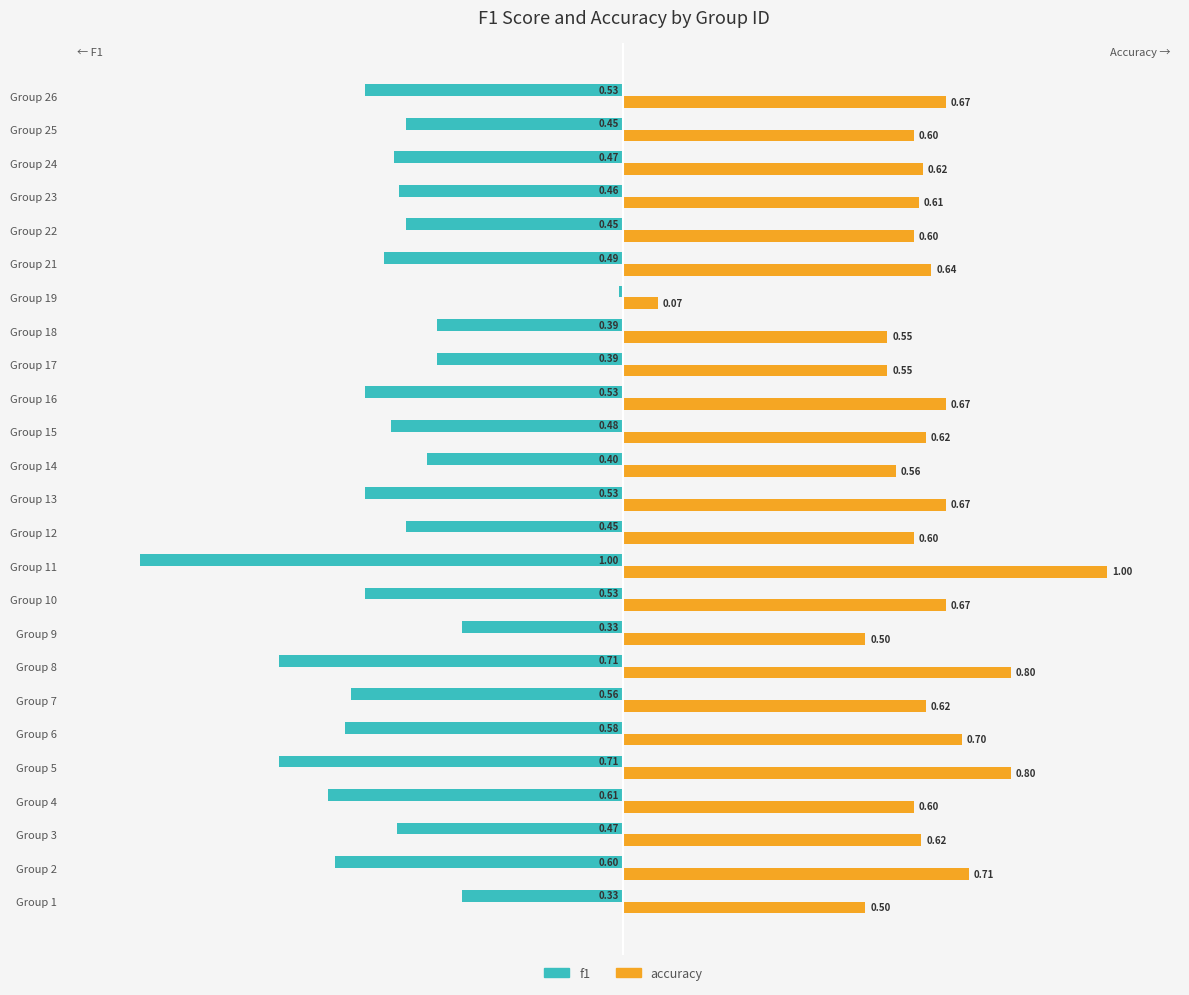

Which series has the largest total across all categories?

accuracy